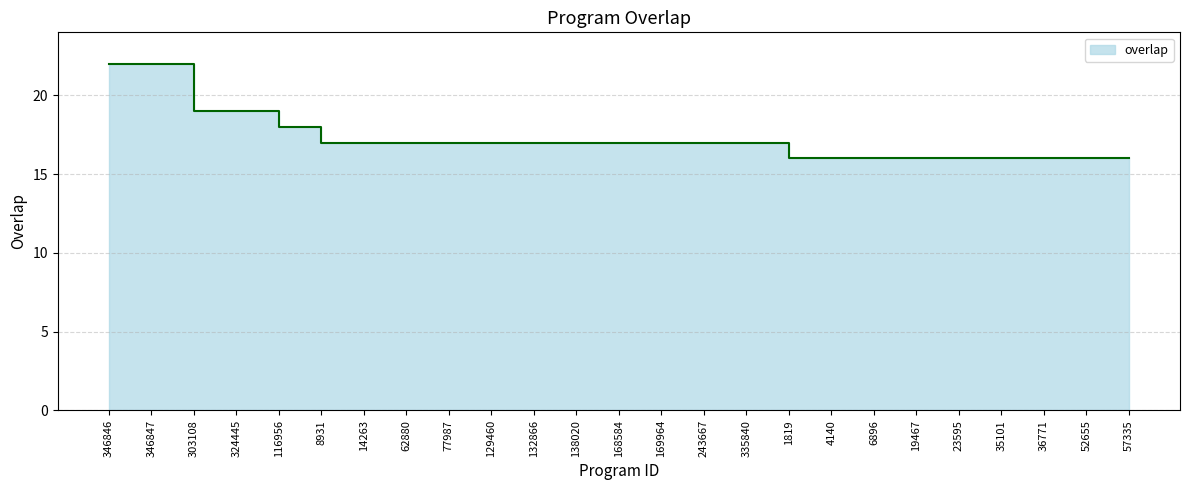

What is the approximate value at 324445?

19